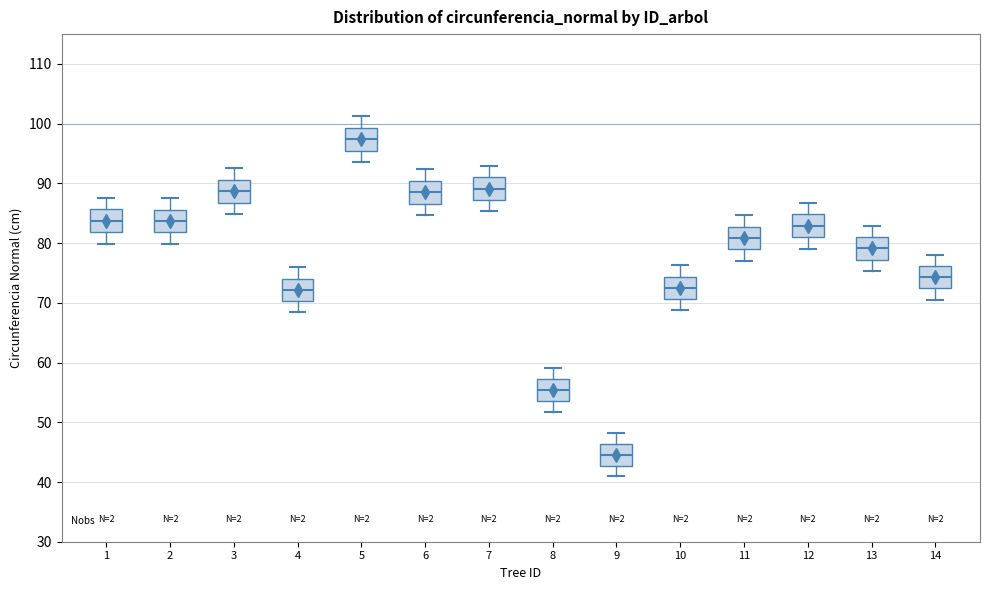

Reading left to right, transcribe this box plot: for each box, give where its median line is, the range the box spans, and where its two whiskers end, as read against the y-axis. The values are not printed on the chart, so give them approximately, as read against the axis.

1: median 84, box 82 to 86, whiskers 80 to 88
2: median 84, box 82 to 86, whiskers 80 to 88
3: median 89, box 87 to 91, whiskers 85 to 93
4: median 72, box 70 to 74, whiskers 68 to 76
5: median 97, box 95 to 99, whiskers 94 to 101
6: median 89, box 87 to 90, whiskers 85 to 92
7: median 89, box 87 to 91, whiskers 85 to 93
8: median 55, box 54 to 57, whiskers 52 to 59
9: median 45, box 43 to 46, whiskers 41 to 48
10: median 73, box 71 to 74, whiskers 69 to 76
11: median 81, box 79 to 83, whiskers 77 to 85
12: median 83, box 81 to 85, whiskers 79 to 87
13: median 79, box 77 to 81, whiskers 75 to 83
14: median 74, box 72 to 76, whiskers 71 to 78